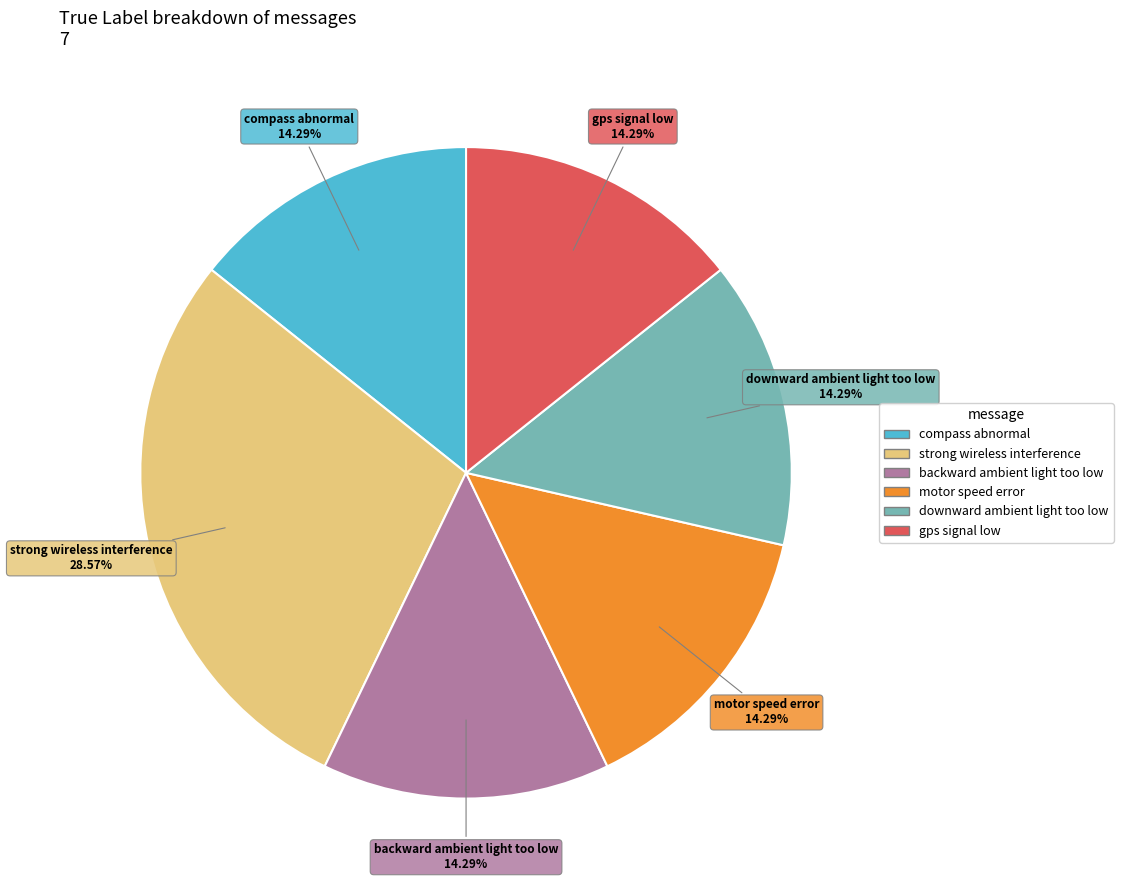

What is the total percentage of compass abnormal and gps signal low?

28.6%